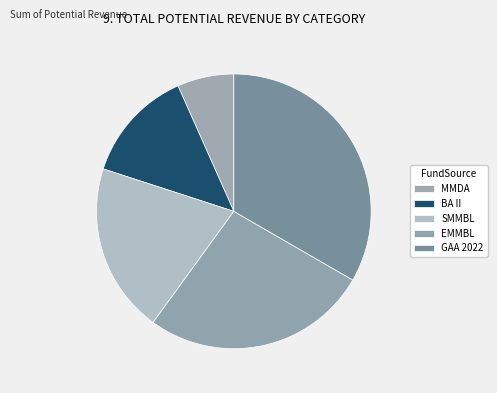

Is there any slice that represents more than half of the pie?

No